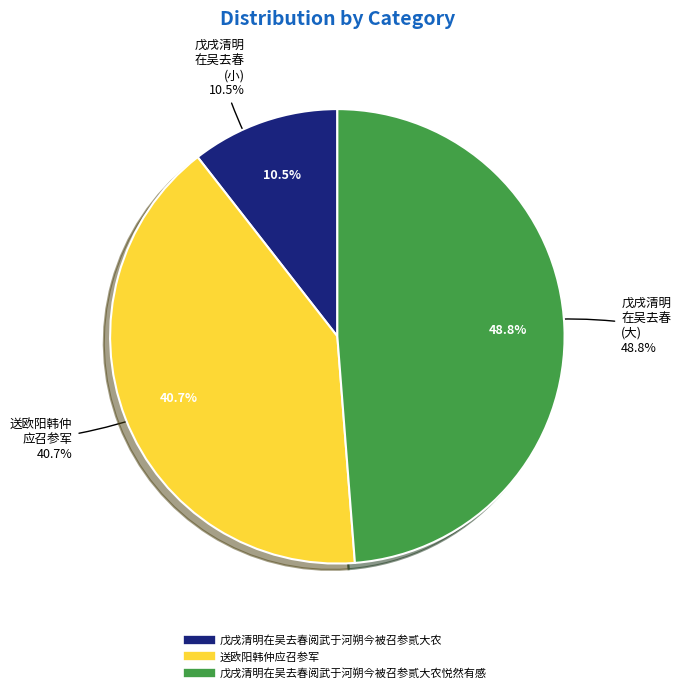

True or false: 送欧阳韩仲应召参军 accounts for 41% of the total.

True